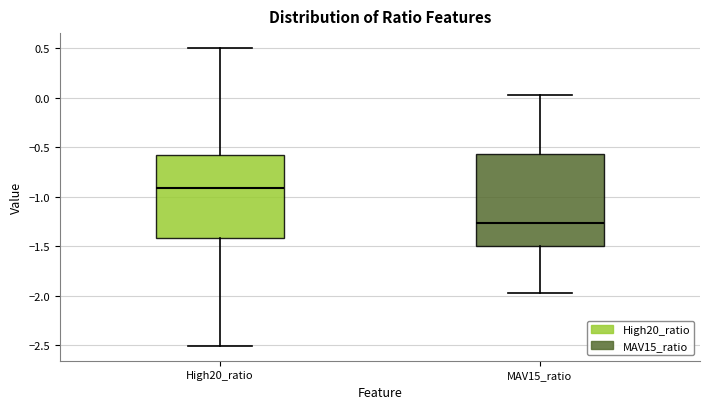

Reading left to right, transcribe this box plot: for each box, give where its median line is, the range the box spans, and where its two whiskers end, as read against the y-axis. The values are not printed on the chart, so give them approximately, as read against the axis.

High20_ratio: median -0.90, box -1.40 to -0.55, whiskers -2.50 to 0.50
MAV15_ratio: median -1.25, box -1.50 to -0.55, whiskers -1.95 to 0.05